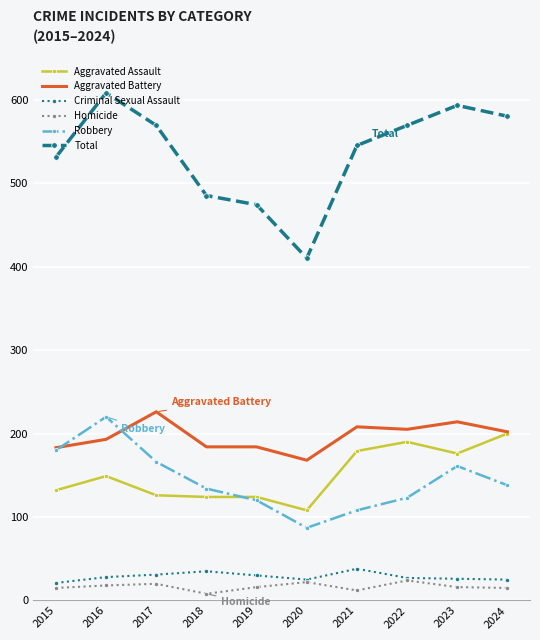

At how many categories does at least one series exceed 55?

10